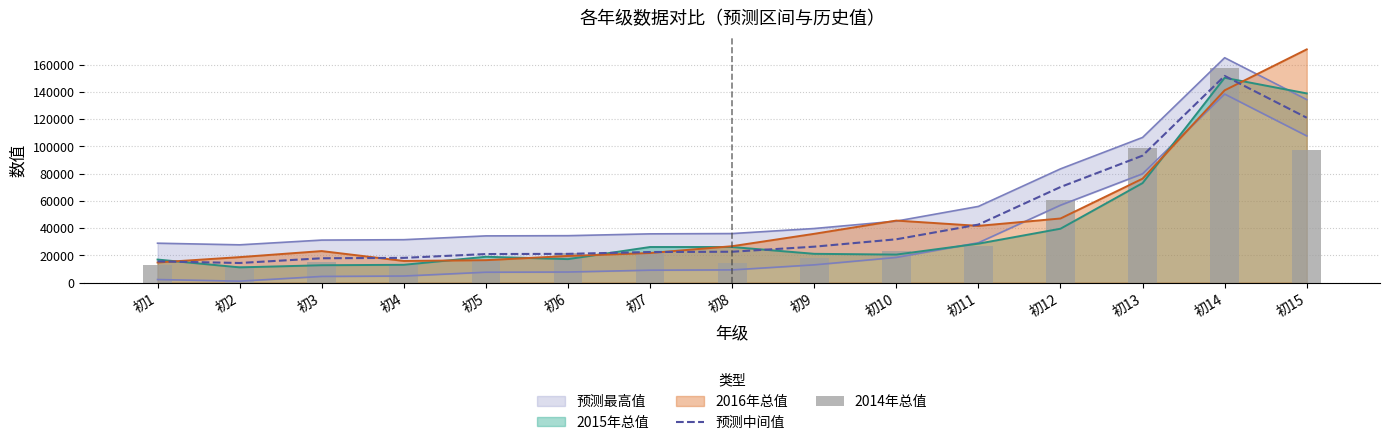

Where is 预测中间值 nearest to the value 83038?

初13